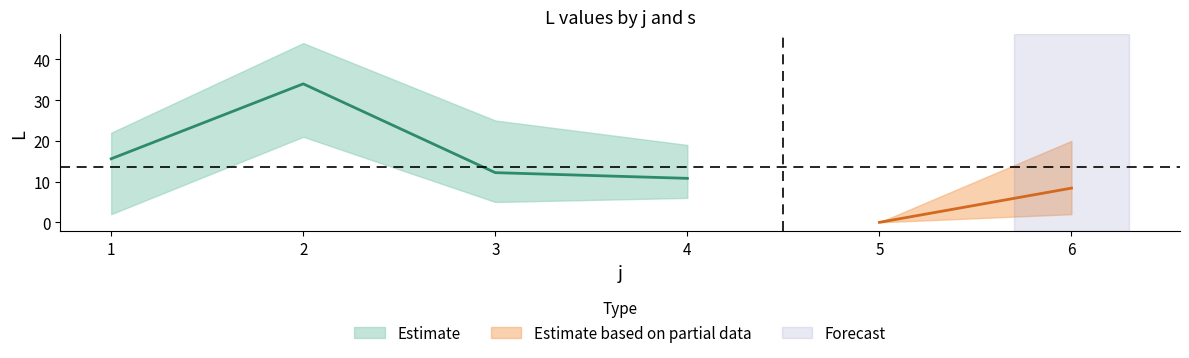

At which label is s4 closest to 10?

6